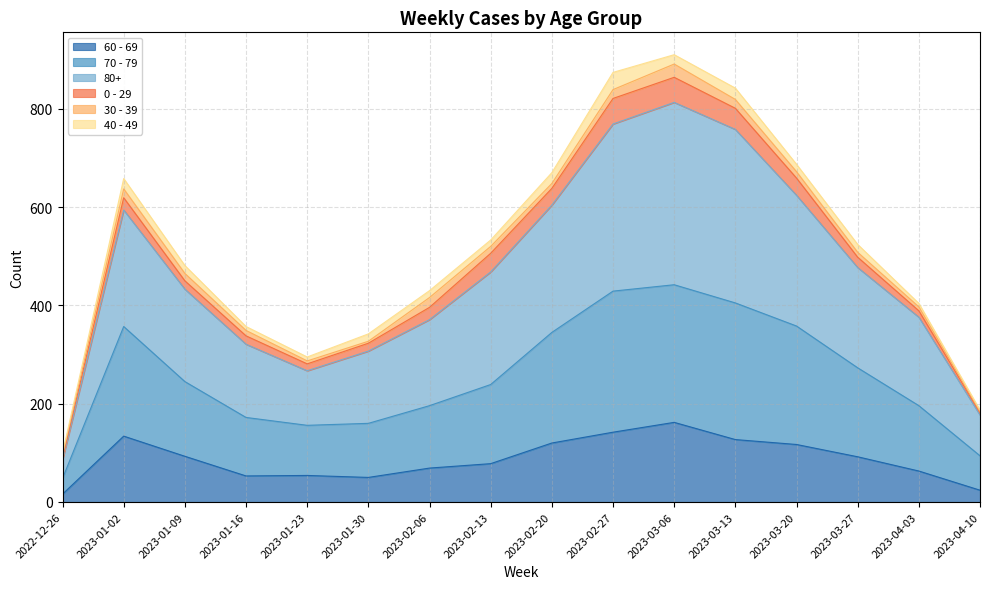

At how many categories does at least one series exceed 736?

3